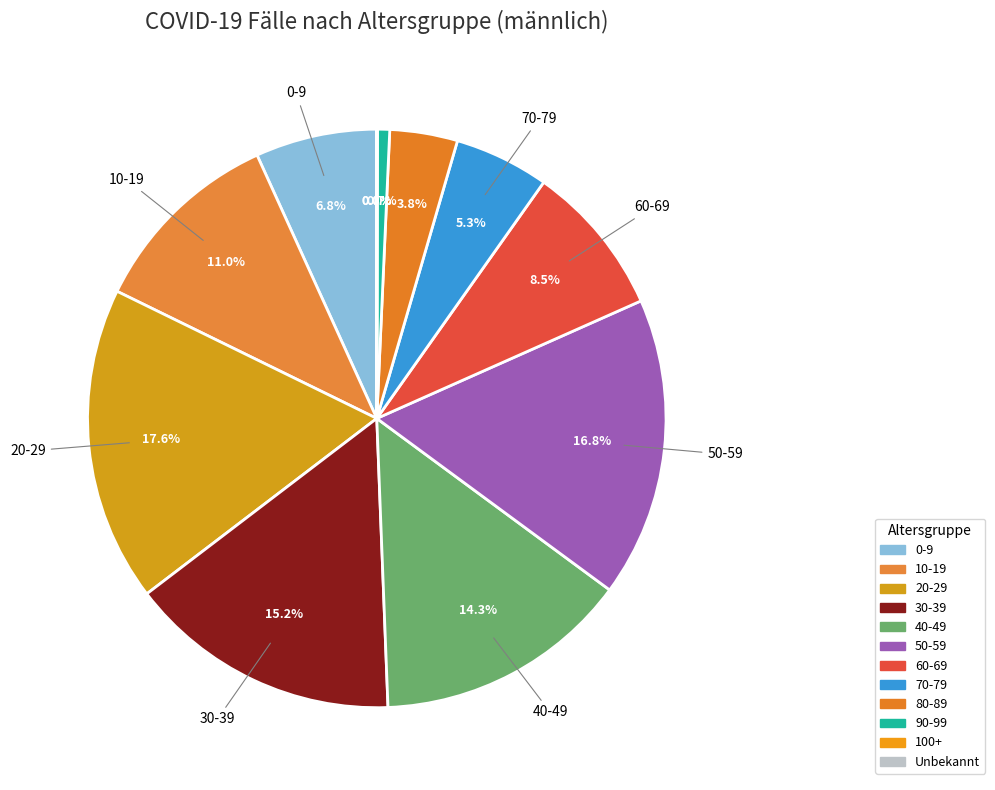

How many slices are in this pie chart?

12